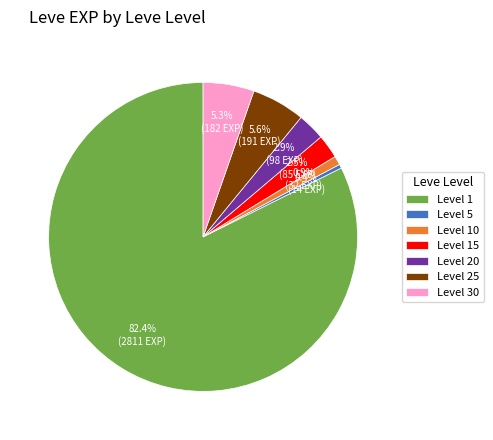

What is the ratio of the value at Level 1 to the value at Level 25?

14.7